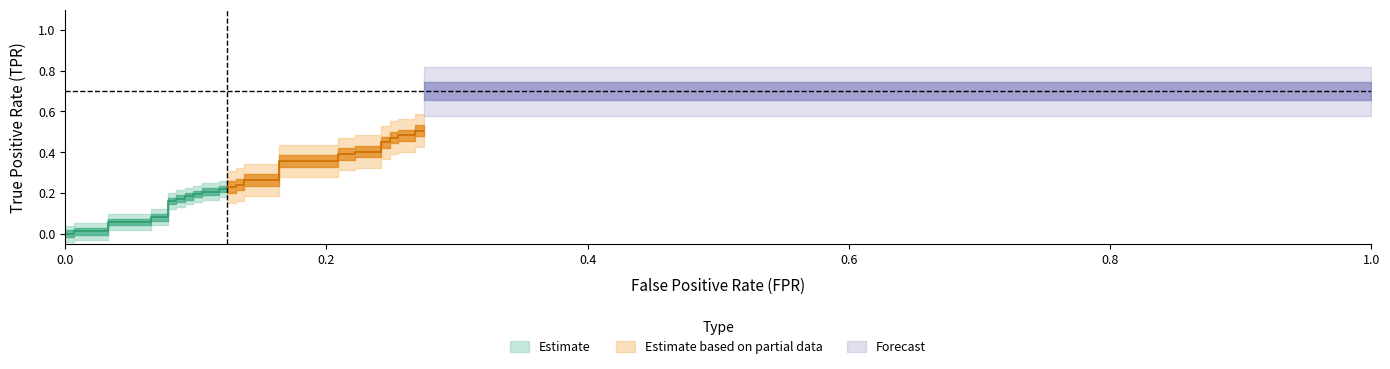

At how many categories does at least one series exceed 0?

39